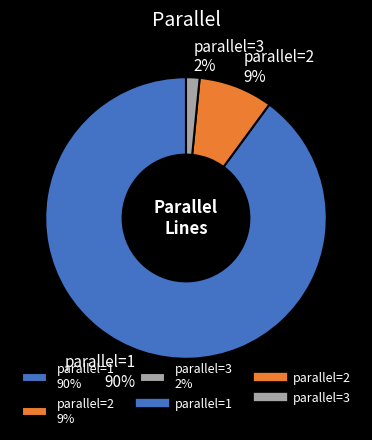

To the nearest percent, what portion does parallel=2 9% represent?

9%